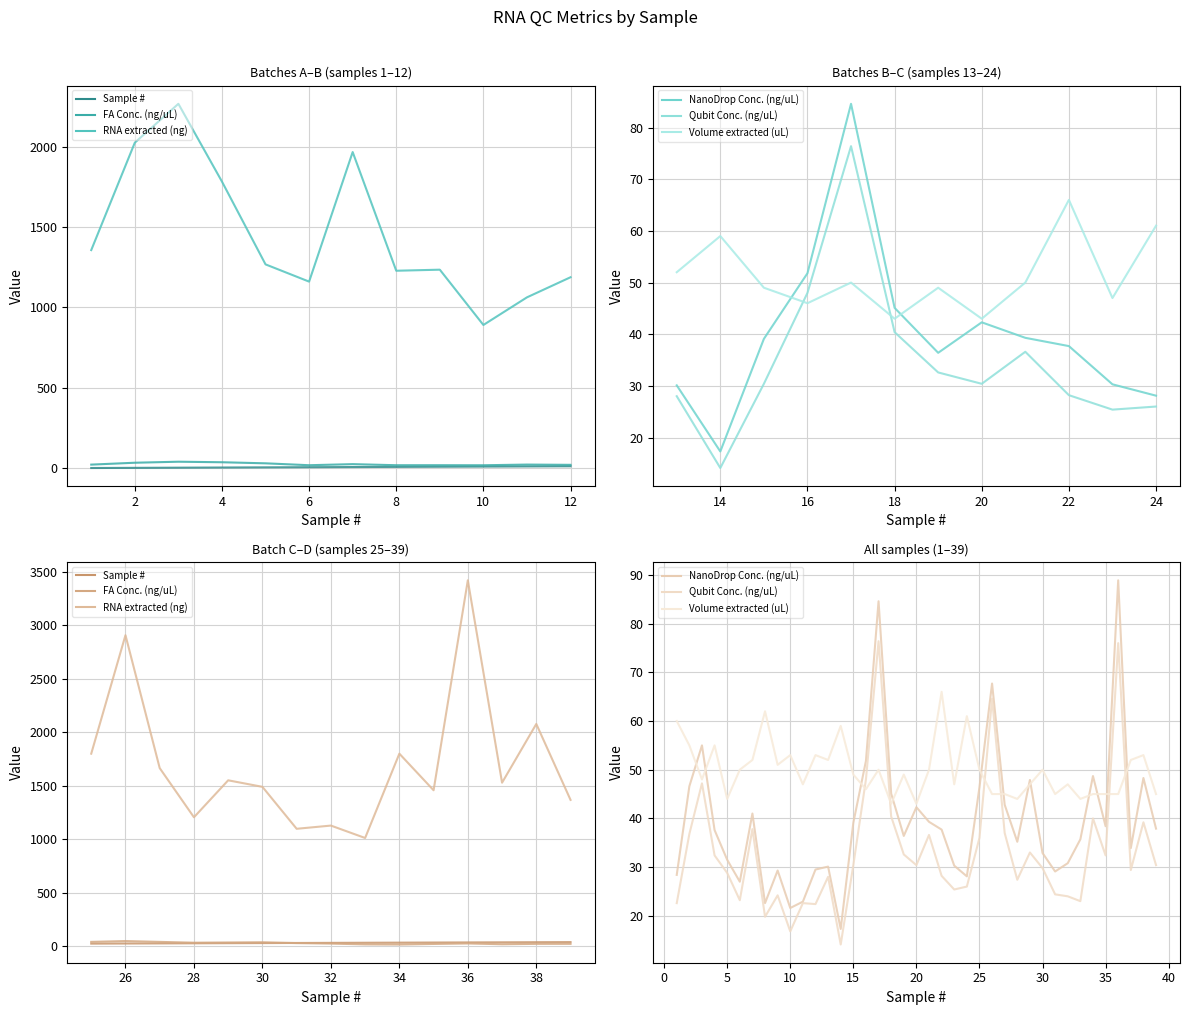

What is the value of the Volume extracted (uL) point at the 26th from the left?

45.0